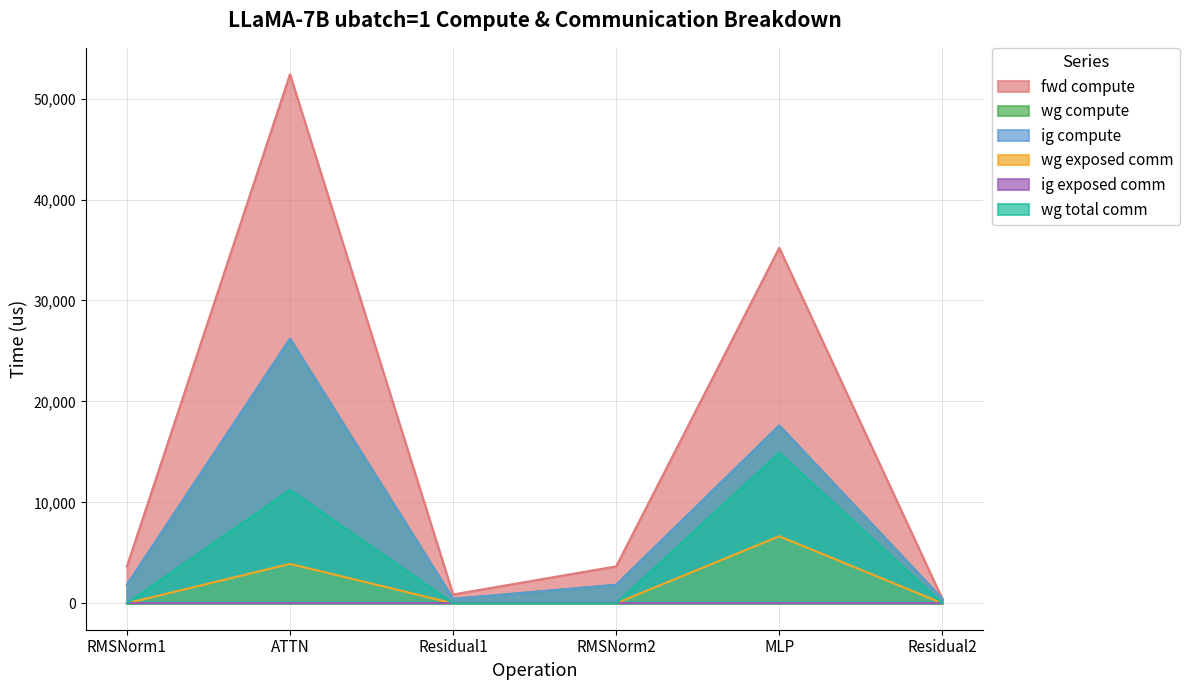

How many lines are shown in the chart?

6